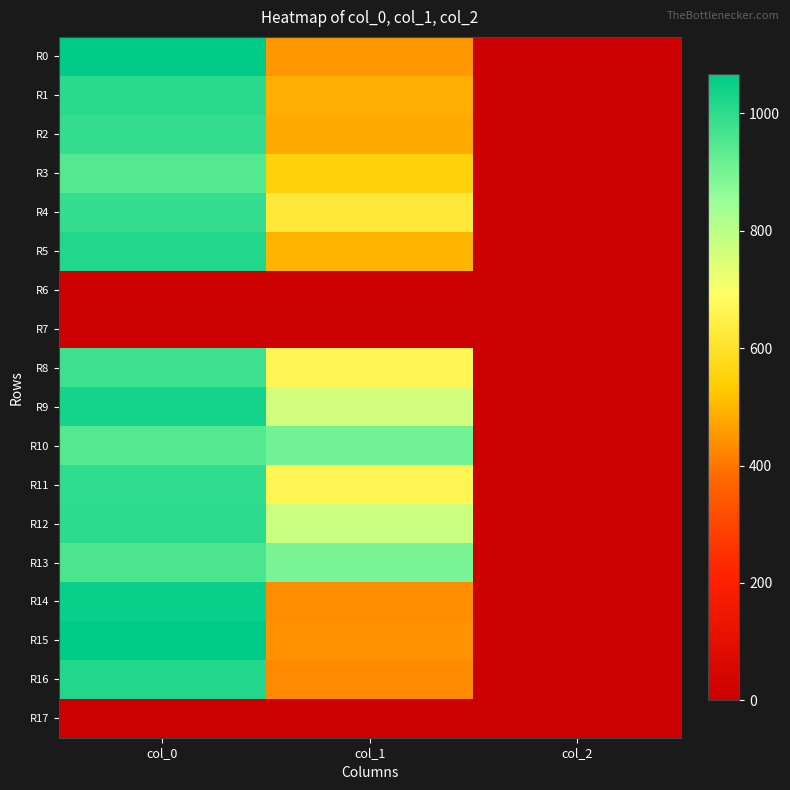

Reading right to left, transcribe all the data shown in this chart.

R0: col_2=2.0	col_1=452.2	col_0=1063.3
R1: col_2=2.0	col_1=486.0	col_0=1006.7
R2: col_2=2.0	col_1=479.2	col_0=993.3
R3: col_2=2.0	col_1=550.1	col_0=950.0
R4: col_2=2.0	col_1=624.4	col_0=990.0
R5: col_2=2.0	col_1=496.1	col_0=1020.0
R6: col_2=0.0	col_1=0.0	col_0=0.0
R7: col_2=0.0	col_1=0.0	col_0=0.0
R8: col_2=2.0	col_1=664.9	col_0=980.0
R9: col_2=2.0	col_1=766.1	col_0=1033.3
R10: col_2=2.0	col_1=904.5	col_0=950.0
R11: col_2=2.0	col_1=661.5	col_0=996.7
R12: col_2=2.0	col_1=772.9	col_0=1003.3
R13: col_2=2.0	col_1=894.4	col_0=960.0
R14: col_2=2.0	col_1=435.4	col_0=1053.3
R15: col_2=2.0	col_1=442.1	col_0=1066.7
R16: col_2=2.0	col_1=432.0	col_0=1016.7
R17: col_2=0.0	col_1=0.0	col_0=0.0